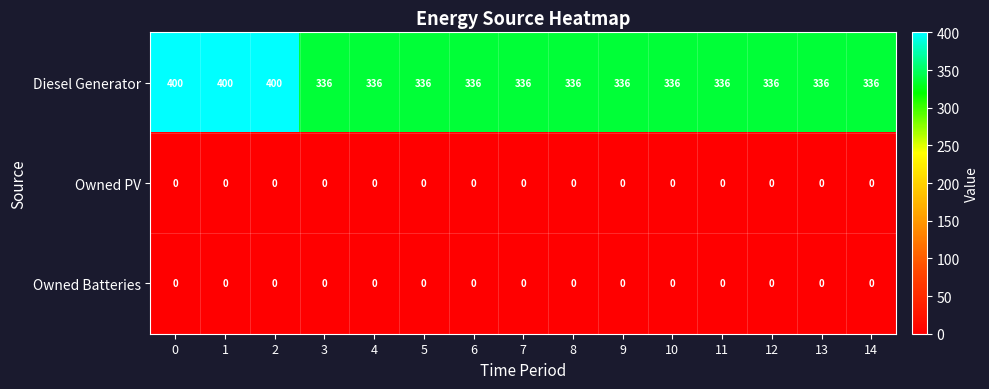

How many categories are shown in the chart?

15